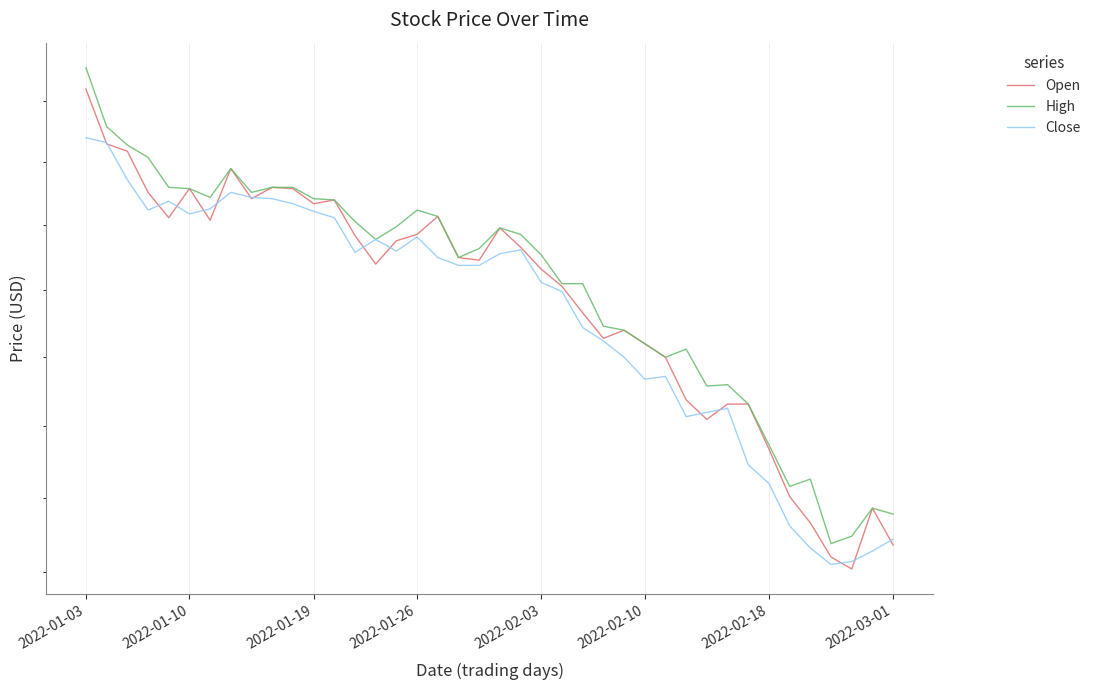

True or false: High and Close cross at least once.

False